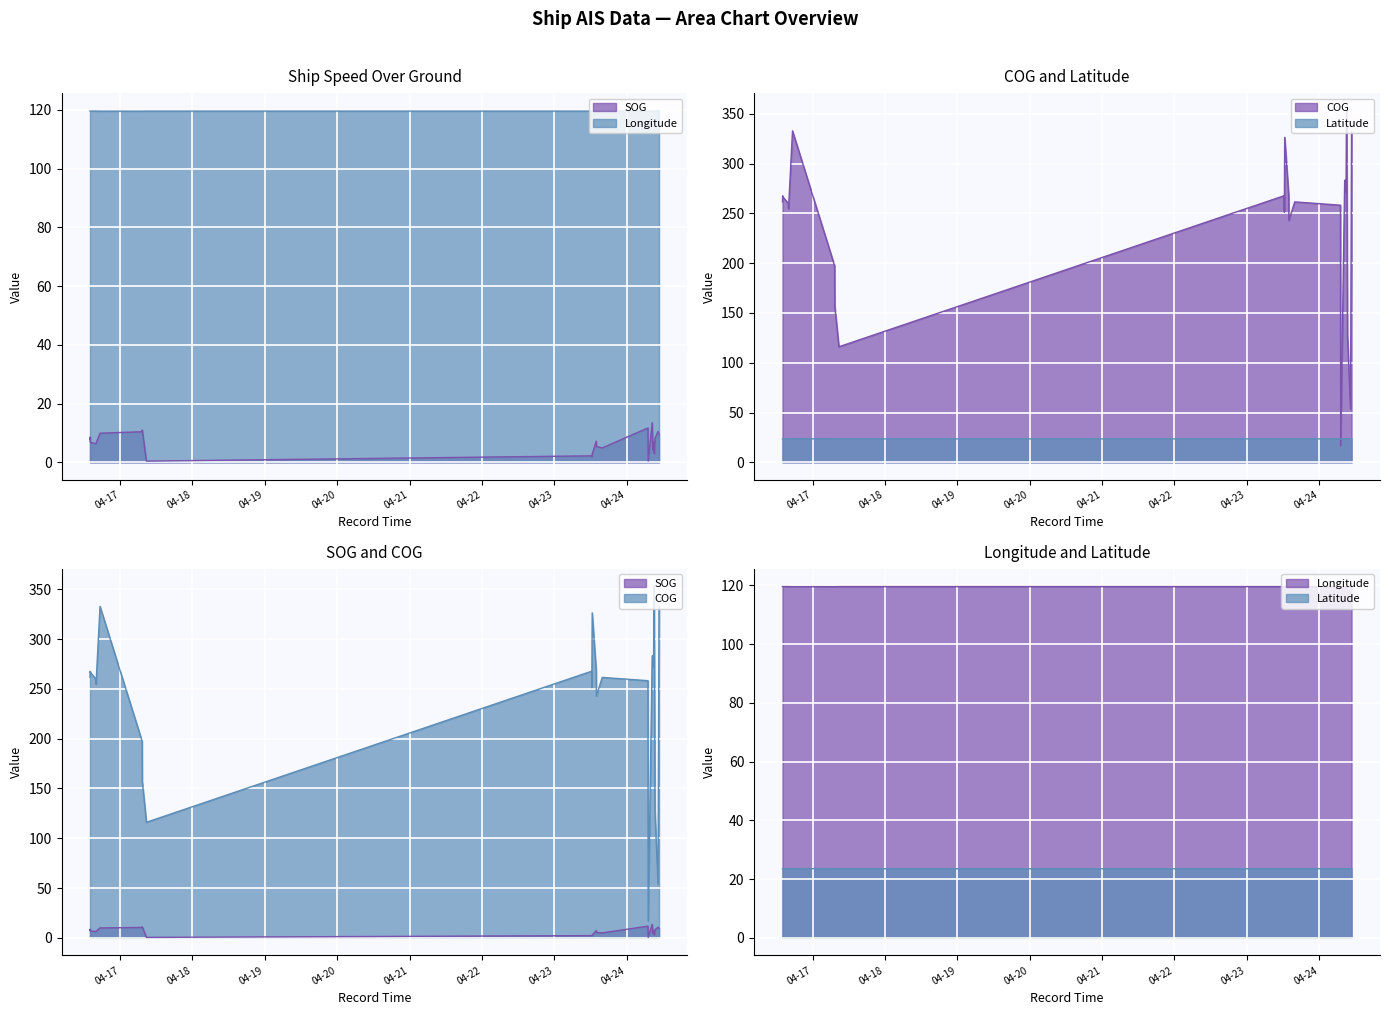

What is the sum of all SOG values?

164.9